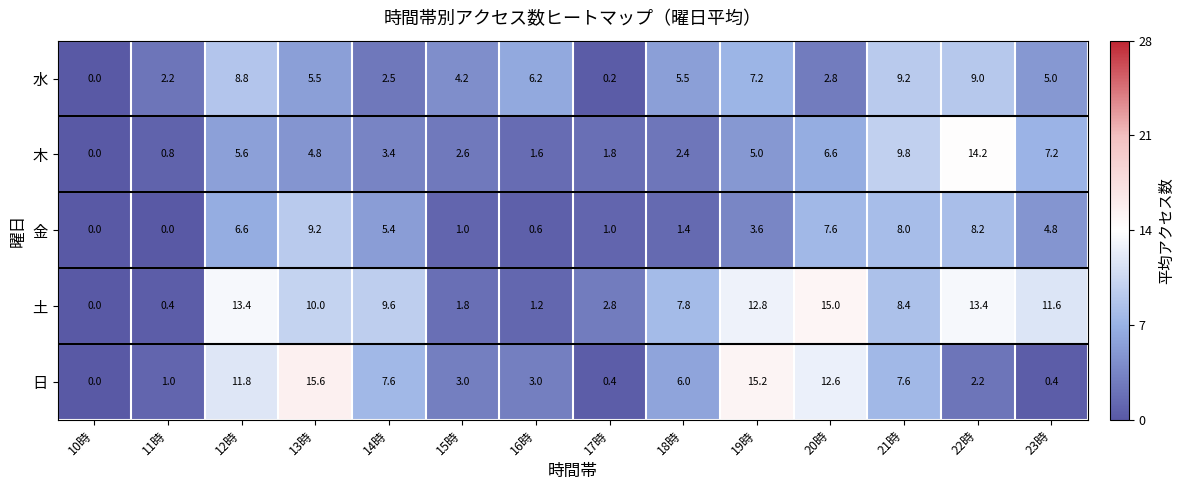

The 金 series shows 16.4 at 13時. True or false?

False